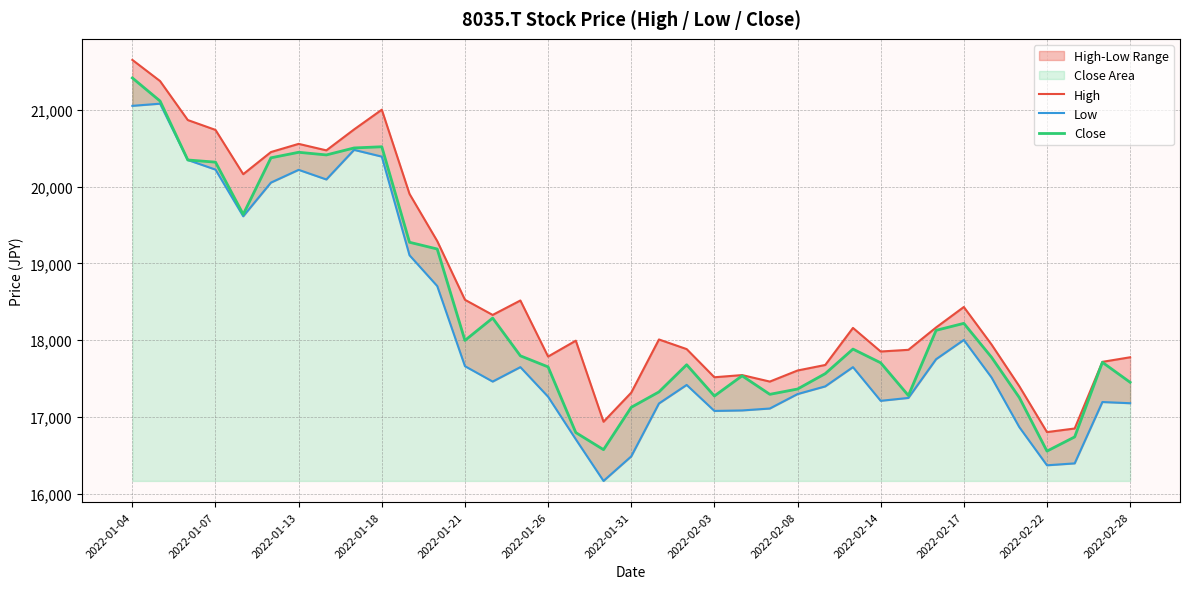

True or false: High has more than 2 interior local peaks.

True